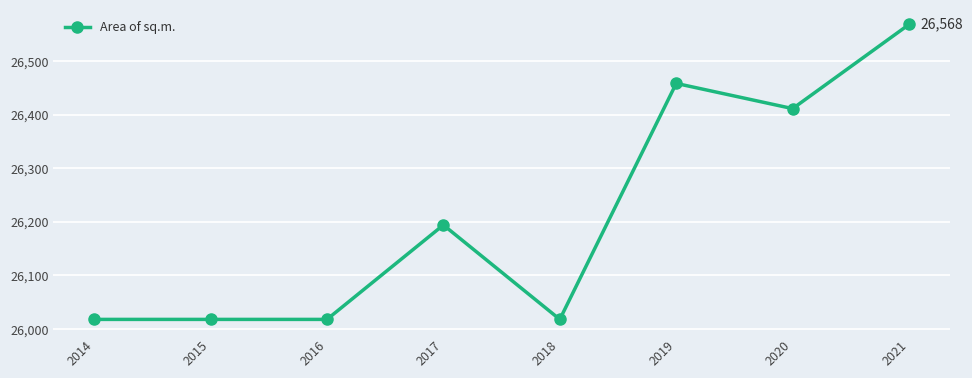

What is the value of the 8th point from the left?

26568